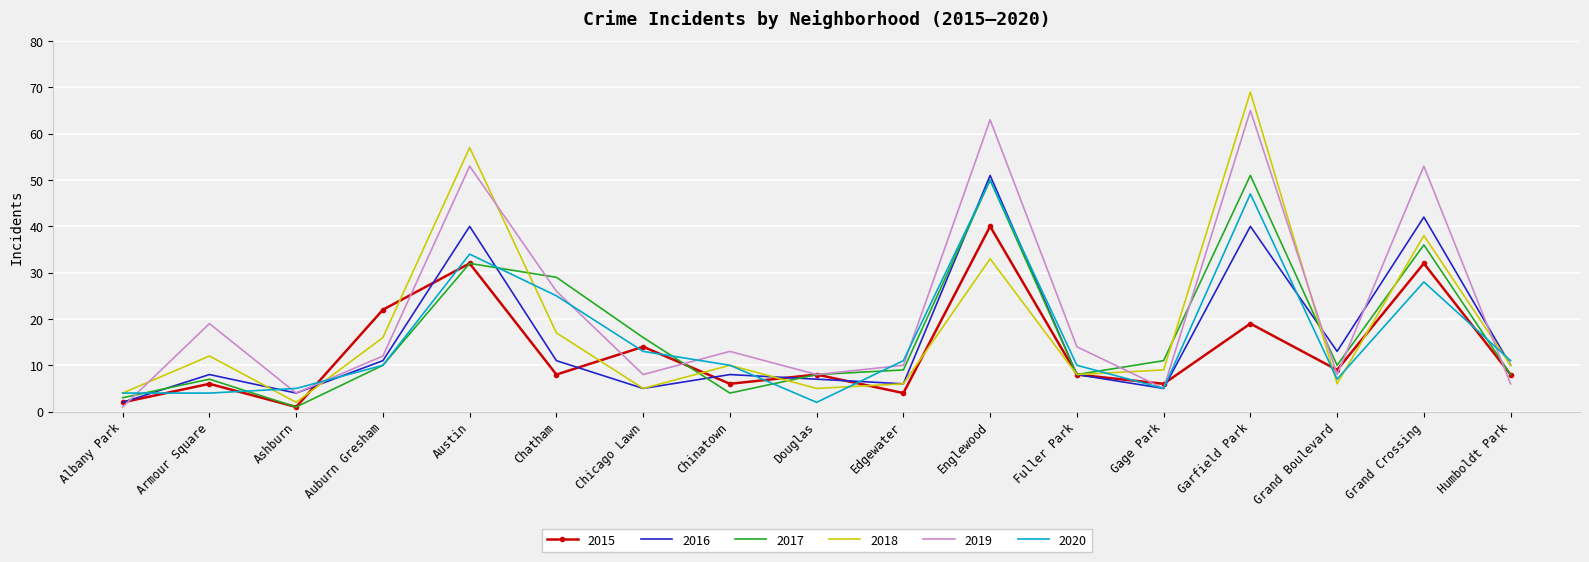

The 2015 series shows 8 at Douglas. True or false?

True